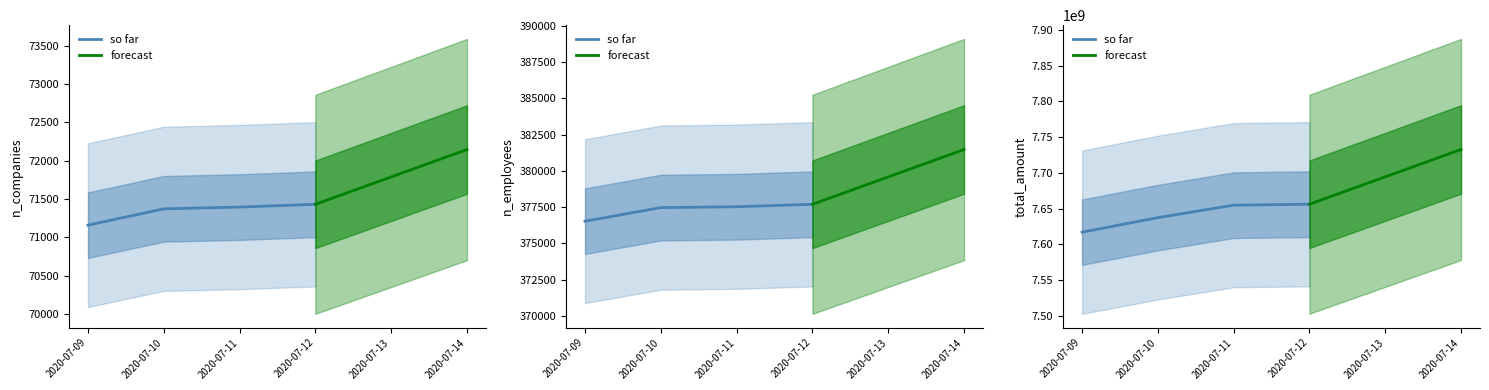

Is the value of n_companies at 2020-07-12 greater than the value of n_employees at 2020-07-10?

No